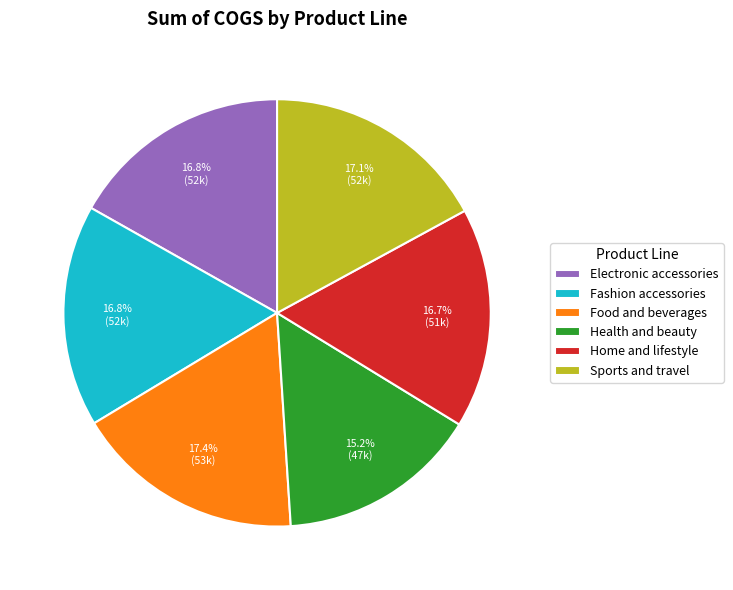

Is there a majority slice in this chart?

No